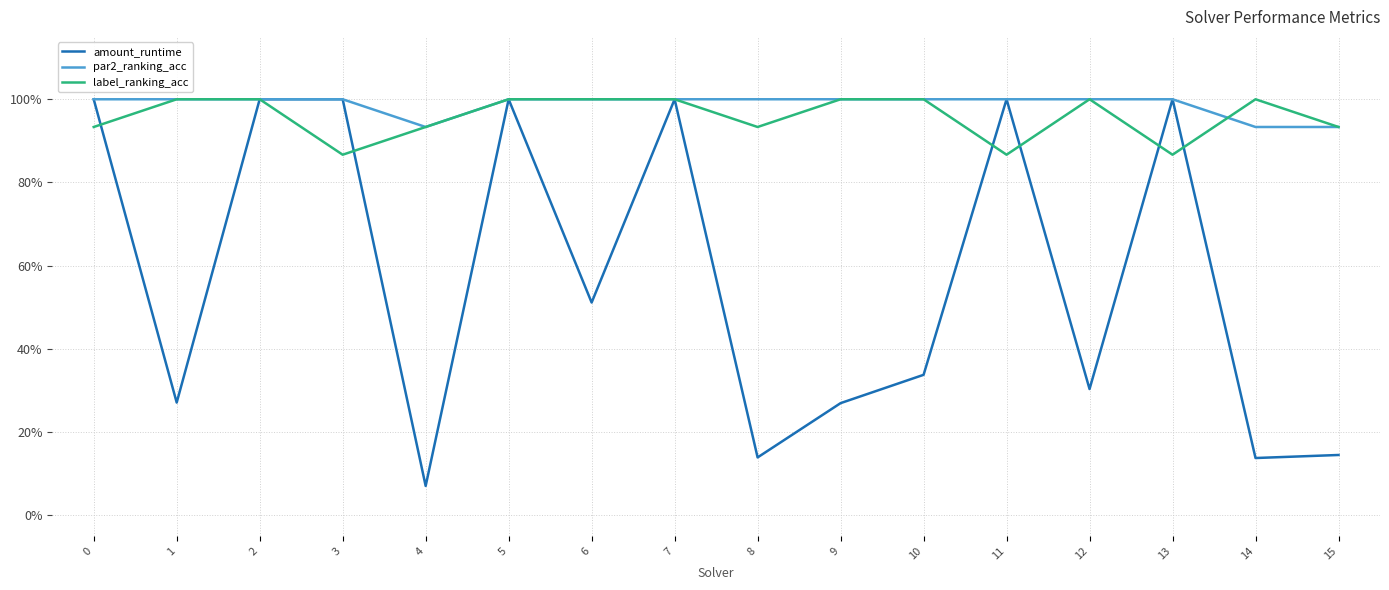

Is this an area chart (filled region under the line)?

No